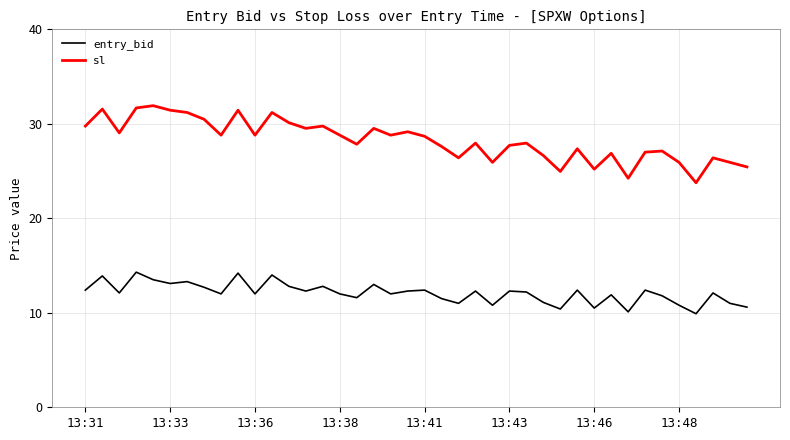

How many lines are shown in the chart?

2